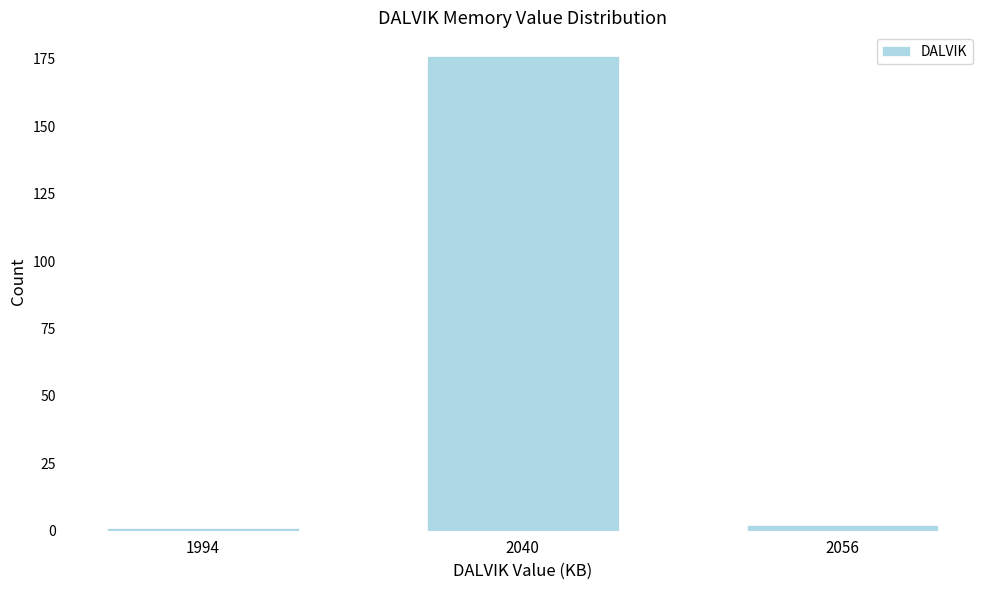

Reading right to left, transcribe all the data shown in this chart.

2056=2	2040=176	1994=1